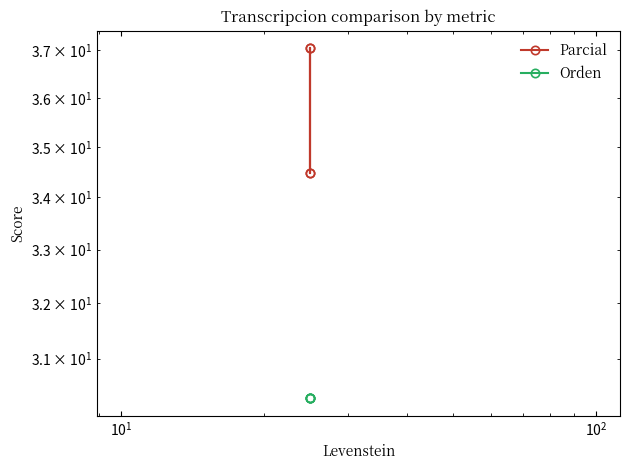

Reading left to right, what are all the values shown in this chart?

Parcial: 34.5	37.0	34.5	37.0
Orden: 30.3	30.3	30.3	30.3